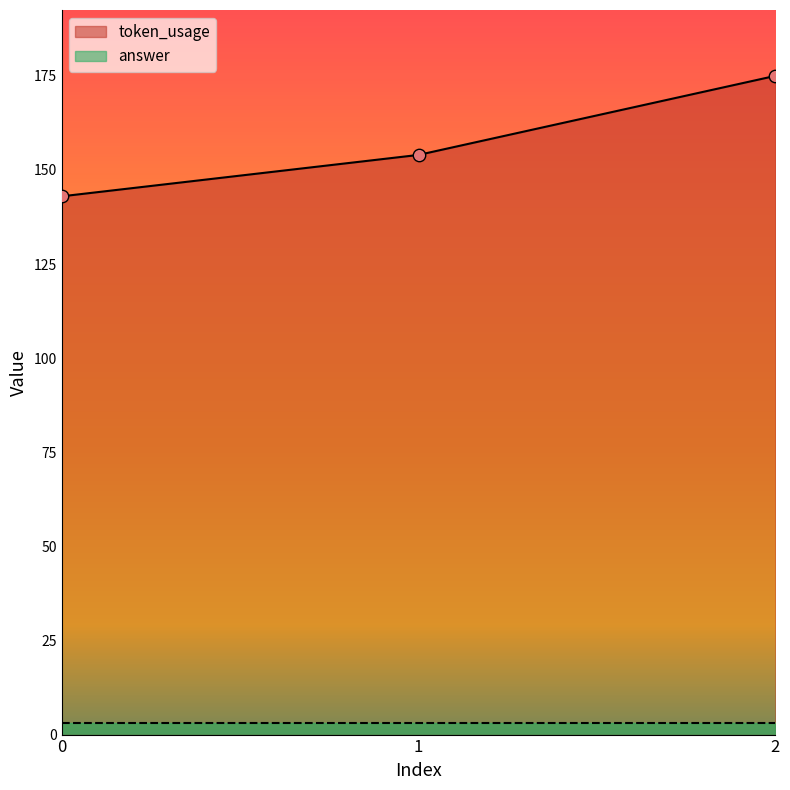

Approximately how many times larger is the value at 2 compared to 0?

1.2